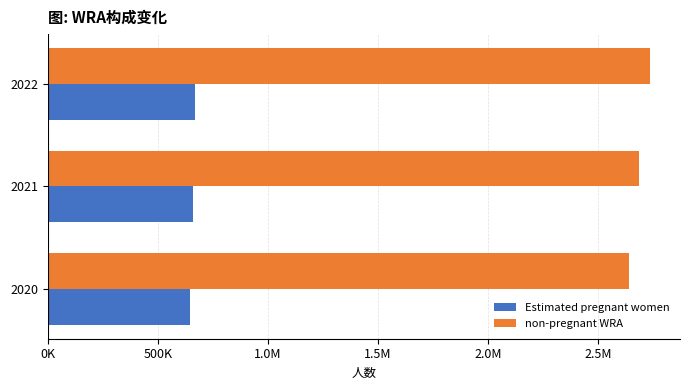

What is the greatest value displayed?

2735651.1